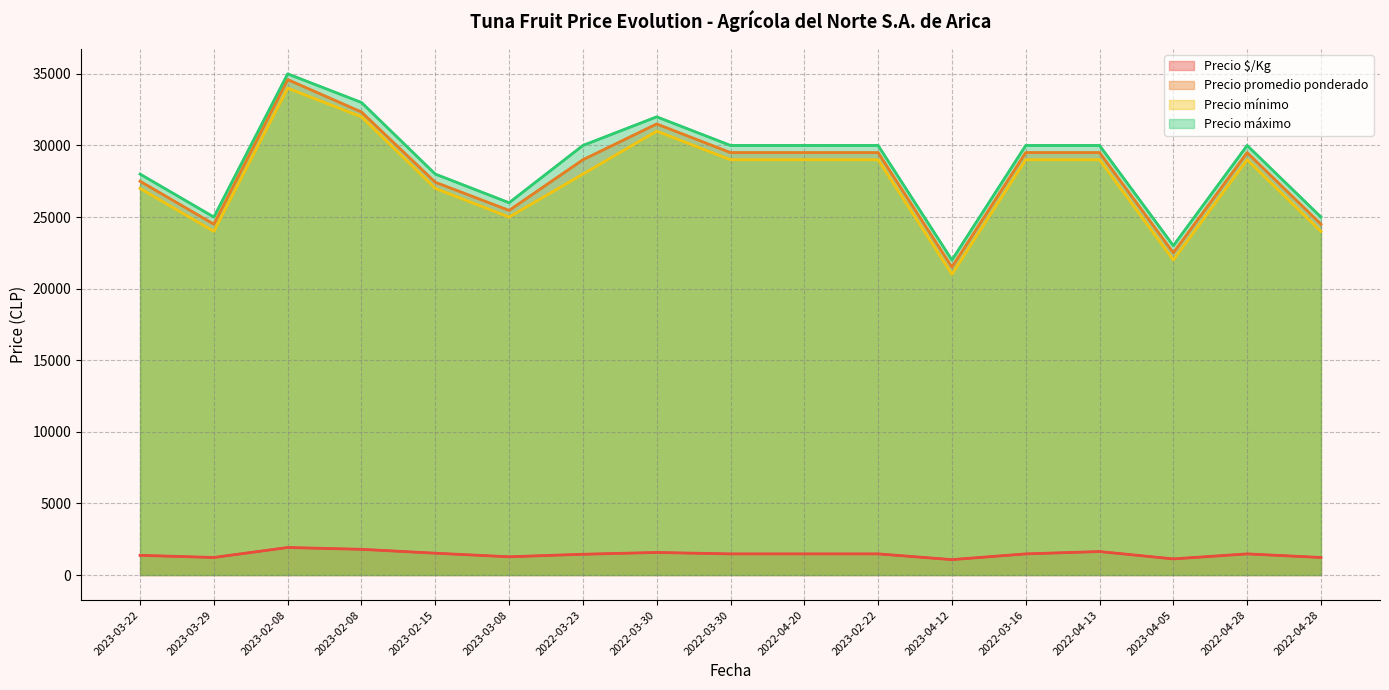

True or false: Precio promedio ponderado and Precio $/Kg cross at least once.

False